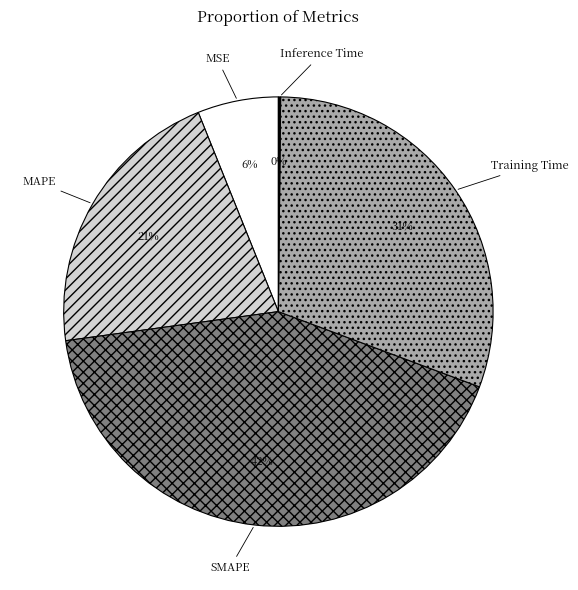

To the nearest percent, what is the difference between the largest and smallest slice percentages?

42%